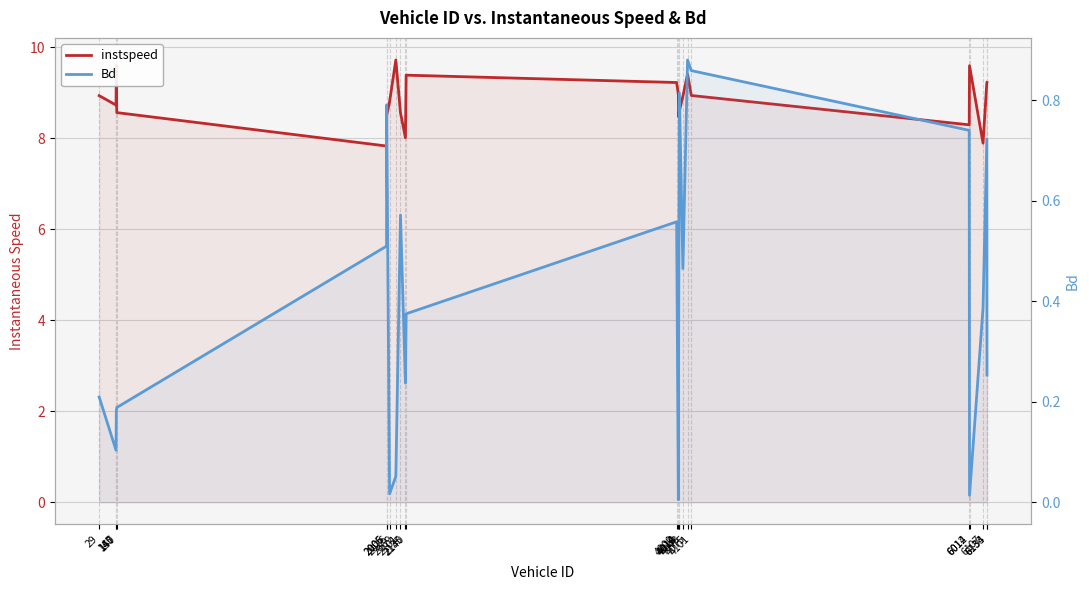

True or false: Bd and instspeed cross at least once.

False